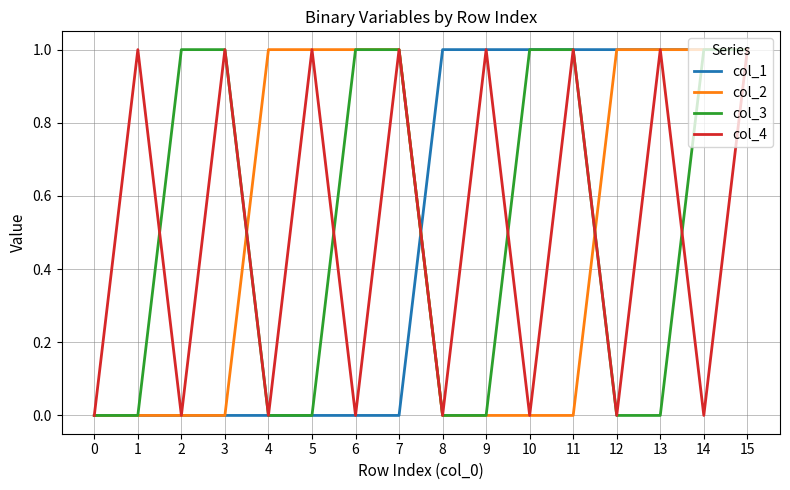

True or false: col_1 has a value of 0 at 0.

True